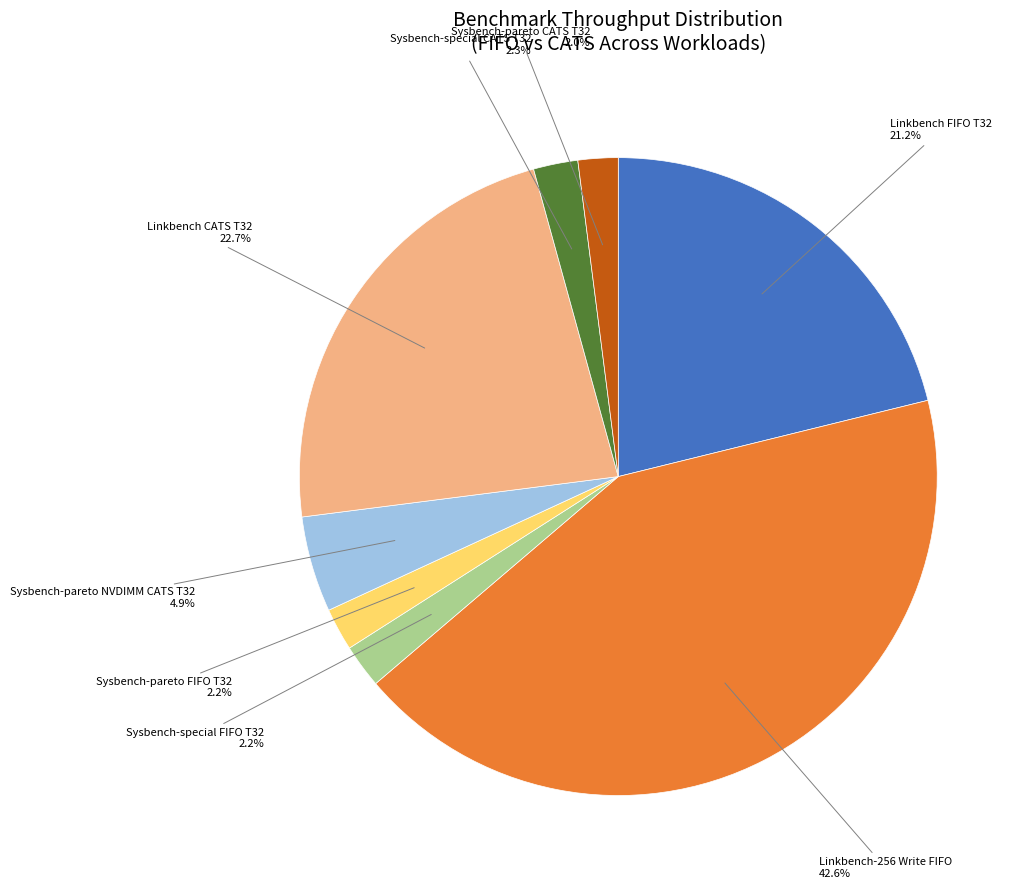

Which category has the biggest portion of the pie?

Linkbench-256 Write FIFO